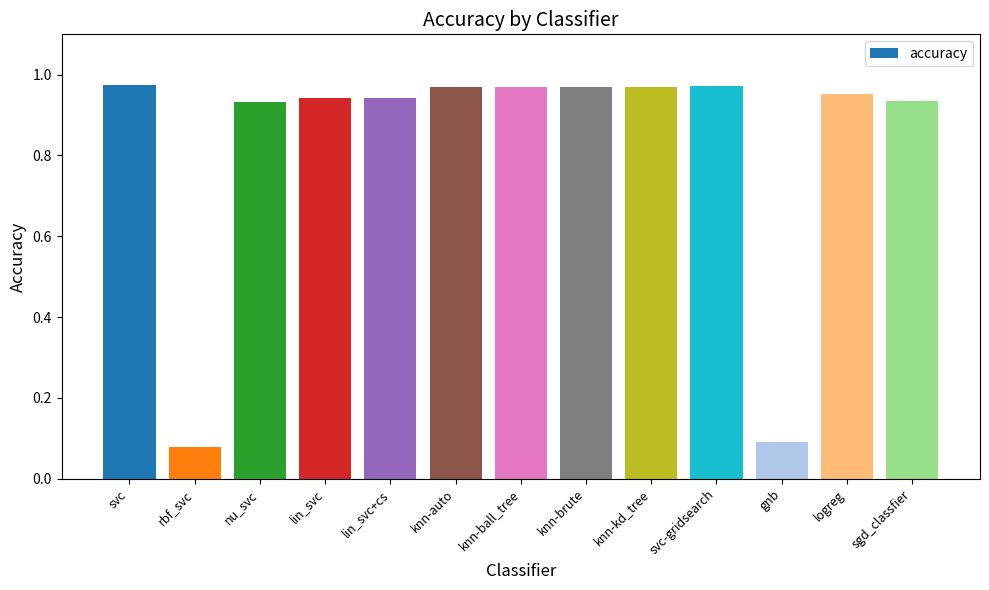

Does the chart contain any negative values?

No